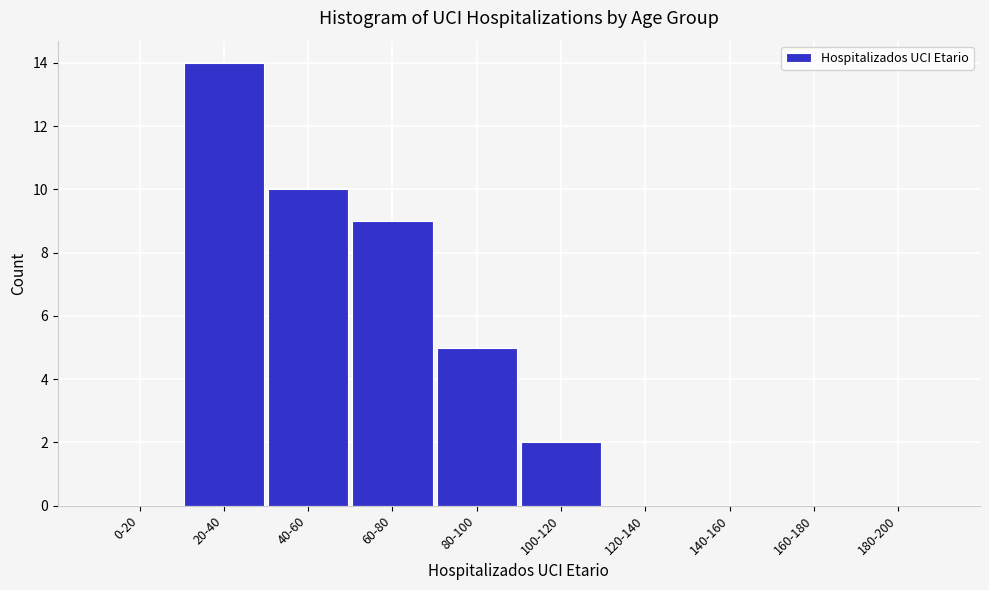

Reading right to left, transcribe all the data shown in this chart.

180-200=0	160-180=0	140-160=0	120-140=0	100-120=2	80-100=5	60-80=9	40-60=10	20-40=14	0-20=0